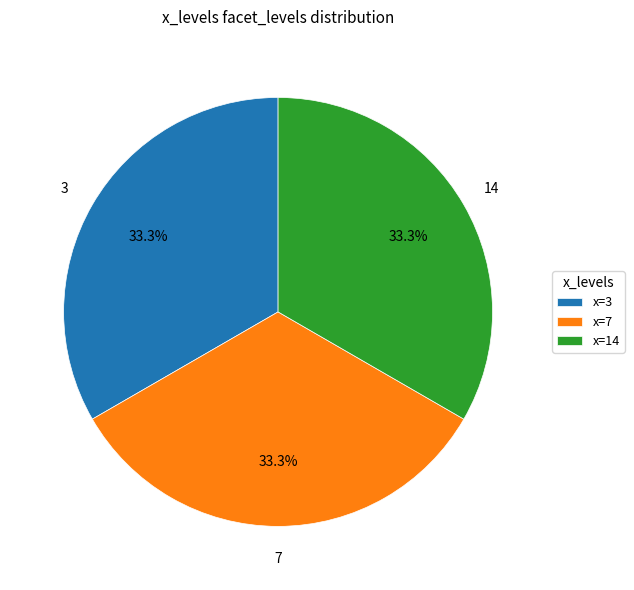

Do x=14 and x=3 together represent more than half of the pie?

Yes